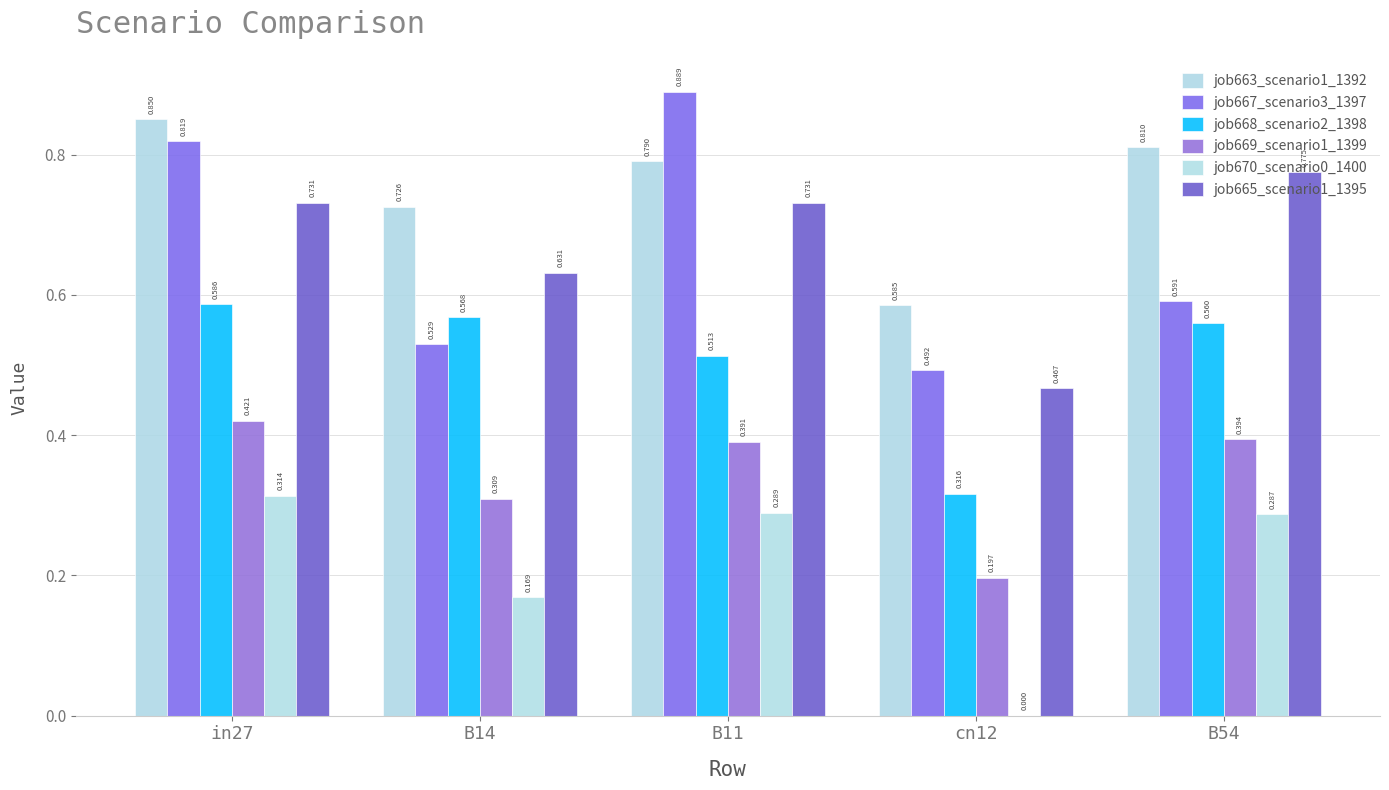

Which series has the widest spread of values?

job667_scenario3_1397